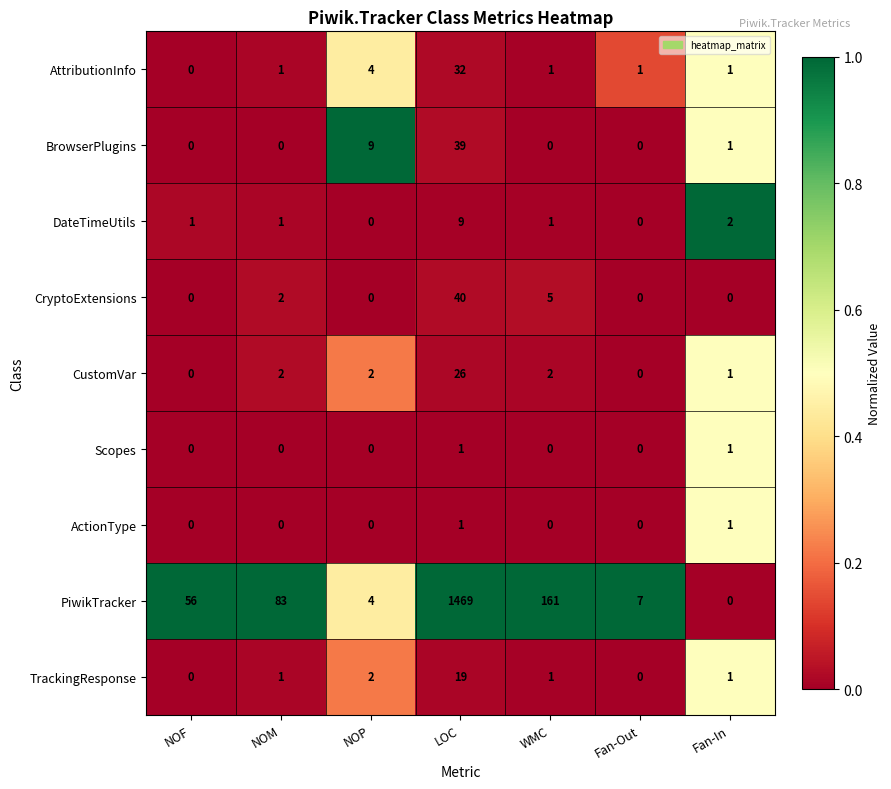

What is the total value across all series at LOC?

1636